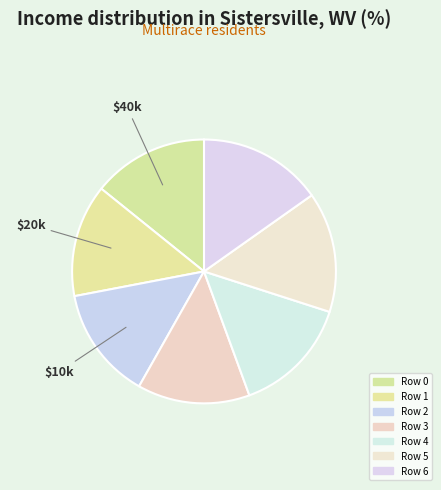

Rank the categories by value from highest to lowest.

Row 6, Row 5, Row 4, Row 0, Row 2, Row 1, Row 3